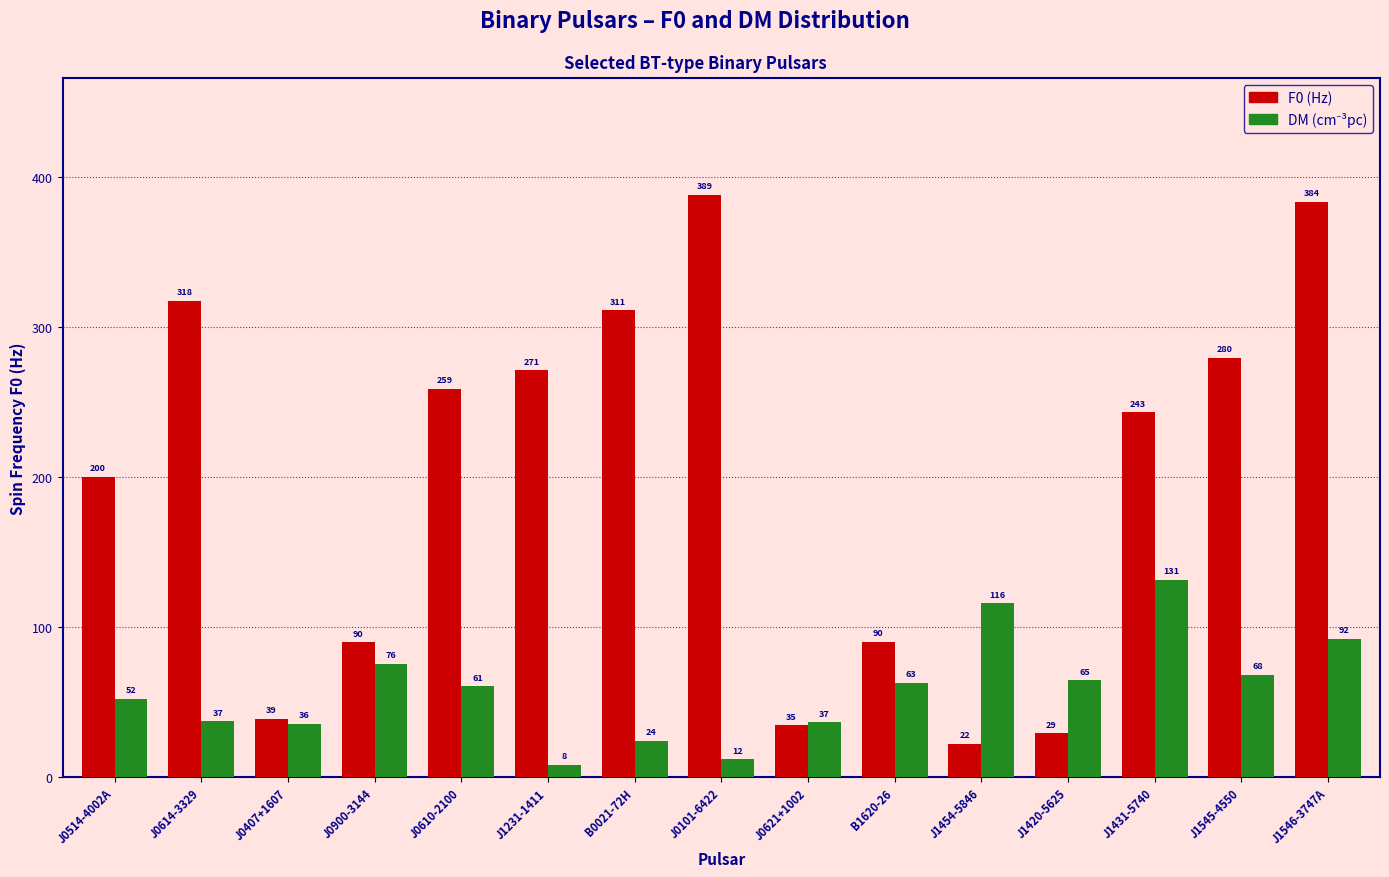

What is the maximum value for F0 (Hz)?

388.6